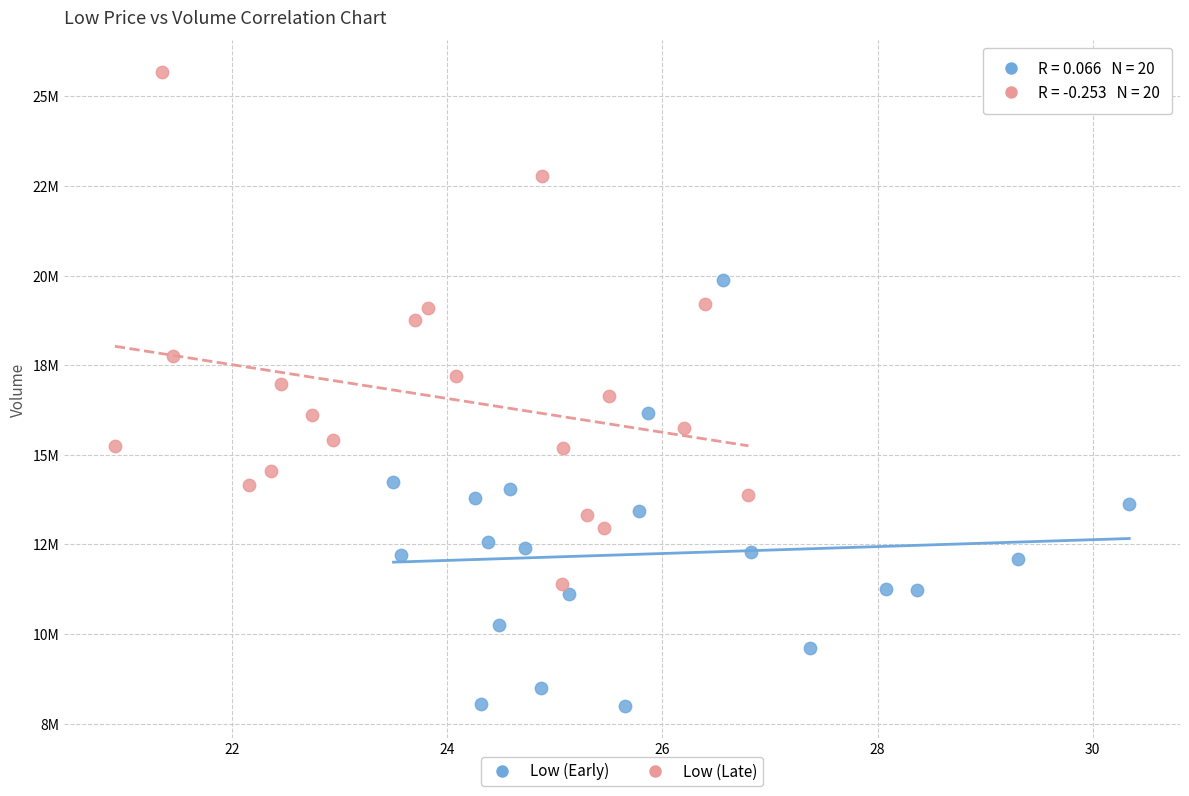

Which series has the widest spread of Y values?

Low (Late)